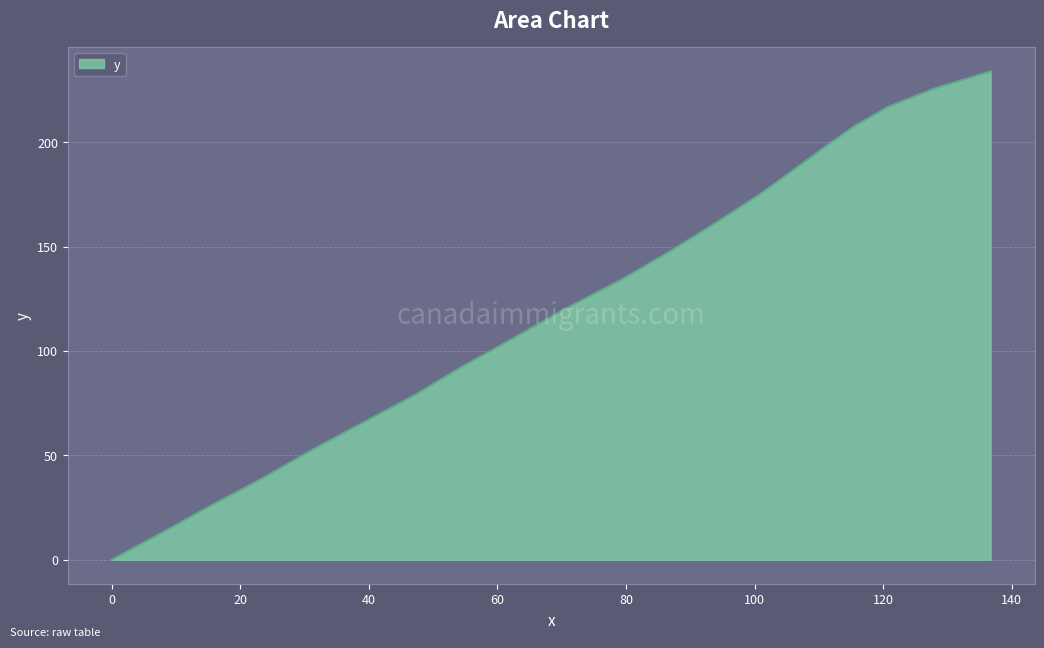

What is the difference between the maximum and minimum values?

233.9